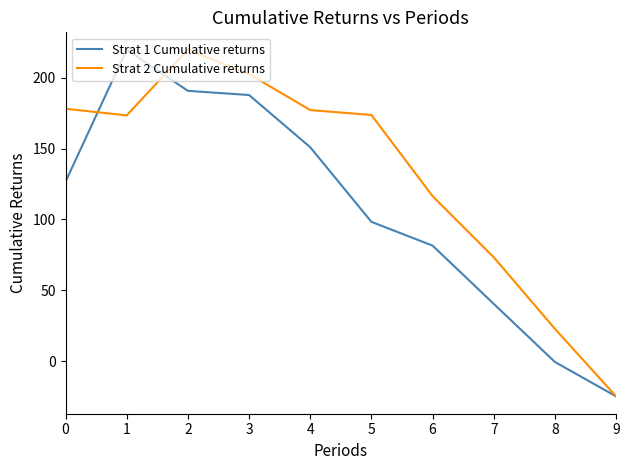

Where do Strat 2 Cumulative returns and Strat 1 Cumulative returns first cross each other?

0 and 1